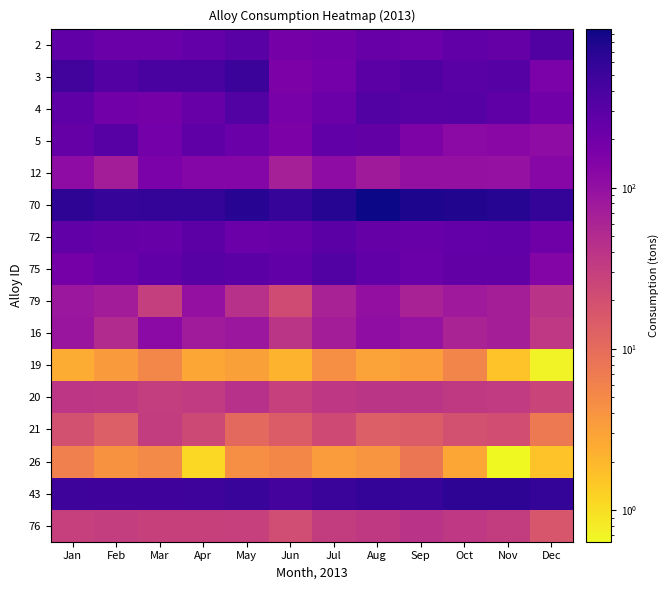

Reading left to right, transcribe all the data shown in this chart.

2: Jan=260.8	Feb=220.2	Mar=221.6	Apr=251.6	May=306.7	Jun=181.6	Jul=194.2	Aug=232.8	Sep=214.1	Oct=262.4	Nov=244.8	Dec=347.2
3: Jan=450.4	Feb=329.4	Mar=401.7	Apr=402.4	May=510.0	Jun=159.6	Jul=189.3	Aug=299.7	Sep=351.8	Oct=307.2	Nov=323.0	Dec=161.6
4: Jan=272.1	Feb=194.3	Mar=182.2	Apr=236.3	May=342.3	Jun=172.3	Jul=218.9	Aug=342.6	Sep=314.4	Oct=322.9	Nov=267.7	Dec=190.1
5: Jan=243.5	Feb=312.6	Mar=189.8	Apr=268.0	May=220.0	Jun=157.0	Jul=266.6	Aug=259.0	Sep=153.1	Oct=119.5	Nov=122.4	Dec=113.2
12: Jan=110.8	Feb=71.6	Mar=160.1	Apr=131.7	May=134.2	Jun=67.3	Jul=113.3	Aug=76.7	Sep=100.8	Oct=100.2	Nov=97.5	Dec=128.6
70: Jan=643.6	Feb=562.8	Mar=588.9	Apr=595.2	May=695.4	Jun=550.3	Jul=709.7	Aug=970.9	Sep=815.3	Oct=760.9	Nov=717.6	Dec=575.9
72: Jan=263.7	Feb=239.0	Mar=233.4	Apr=288.9	May=217.4	Jun=238.2	Jul=297.6	Aug=244.3	Sep=232.0	Oct=252.4	Nov=261.9	Dec=206.2
75: Jan=181.9	Feb=215.3	Mar=264.4	Apr=315.6	May=300.1	Jun=263.0	Jul=344.3	Aug=264.5	Sep=224.8	Oct=256.1	Nov=257.6	Dec=137.6
79: Jan=83.3	Feb=72.8	Mar=29.9	Apr=100.1	May=43.1	Jun=22.1	Jul=62.6	Aug=103.9	Sep=63.4	Oct=79.0	Nov=68.6	Dec=40.6
16: Jan=86.3	Feb=50.9	Mar=118.5	Apr=74.6	May=84.4	Jun=39.0	Jul=70.2	Aug=108.8	Sep=95.0	Oct=60.7	Nov=68.7	Dec=35.2
19: Jan=2.5	Feb=3.5	Mar=5.4	Apr=2.8	May=3.1	Jun=2.1	Jul=4.3	Aug=3.1	Sep=3.3	Oct=5.5	Nov=1.6	Dec=0.7
20: Jan=38.0	Feb=36.8	Mar=30.5	Apr=33.4	May=43.4	Jun=29.0	Jul=36.7	Aug=38.3	Sep=38.8	Oct=34.4	Nov=33.7	Dec=26.2
21: Jan=19.7	Feb=13.8	Mar=32.1	Apr=23.0	May=10.8	Jun=14.6	Jul=22.4	Aug=13.9	Sep=14.6	Oct=19.6	Nov=20.7	Dec=7.2
26: Jan=6.2	Feb=4.1	Mar=4.9	Apr=1.1	May=4.4	Jun=5.3	Jul=3.4	Aug=4.0	Sep=7.8	Oct=2.8	Nov=0.6	Dec=1.6
43: Jan=500.4	Feb=478.2	Mar=482.8	Apr=488.4	May=534.9	Jun=429.5	Jul=526.6	Aug=566.9	Sep=551.2	Oct=637.2	Nov=640.6	Dec=564.3
76: Jan=29.0	Feb=30.4	Mar=28.7	Apr=28.5	May=29.2	Jun=21.2	Jul=31.4	Aug=34.7	Sep=40.7	Oct=35.4	Nov=31.7	Dec=17.0